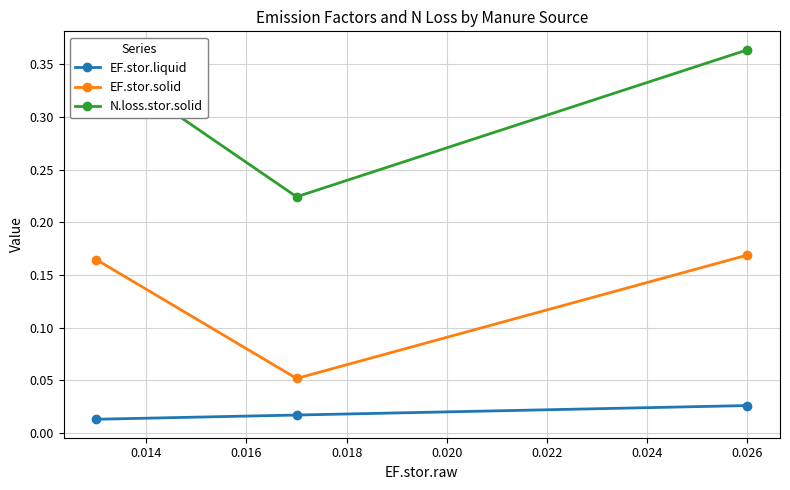

Which series has the widest spread of values?

N.loss.stor.solid